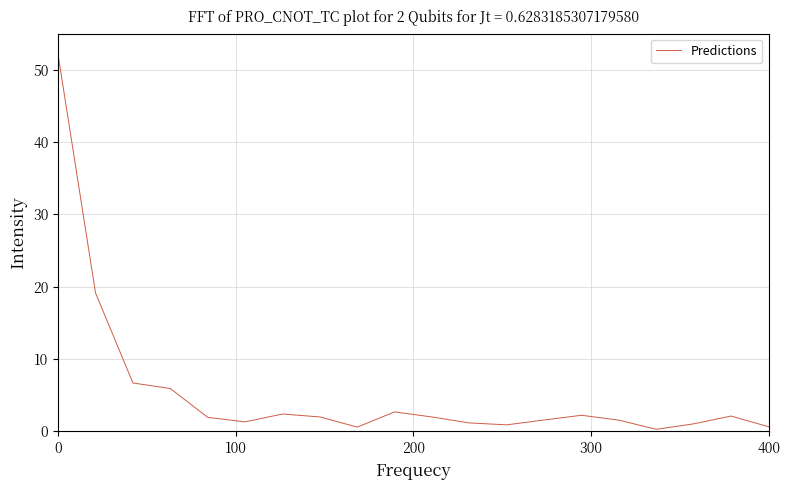

Is this an area chart (filled region under the line)?

No